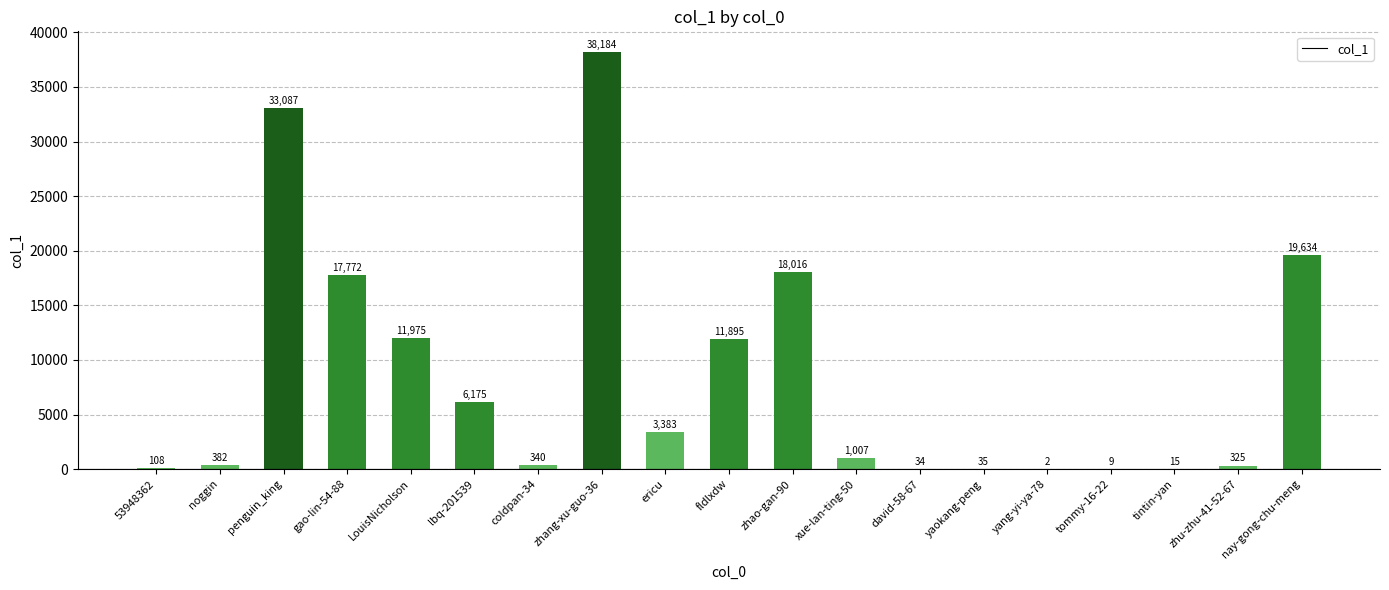

What is the sum of all values?

162378